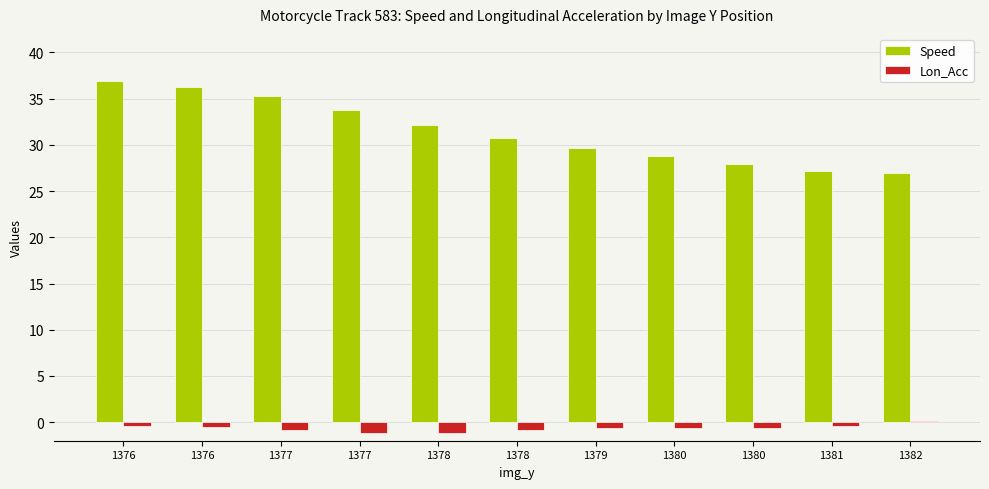

Are the bars horizontal?

No